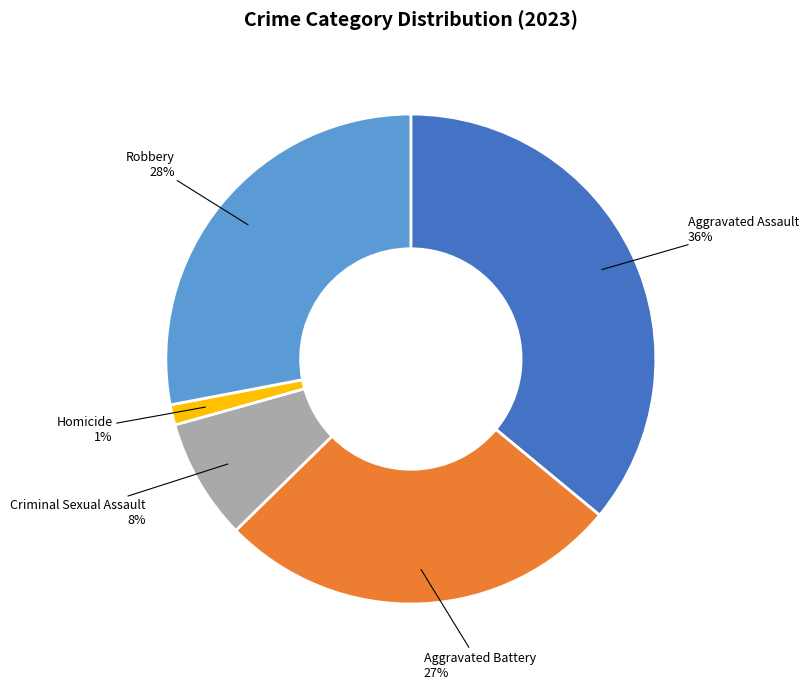

Is there any slice that represents more than half of the pie?

No